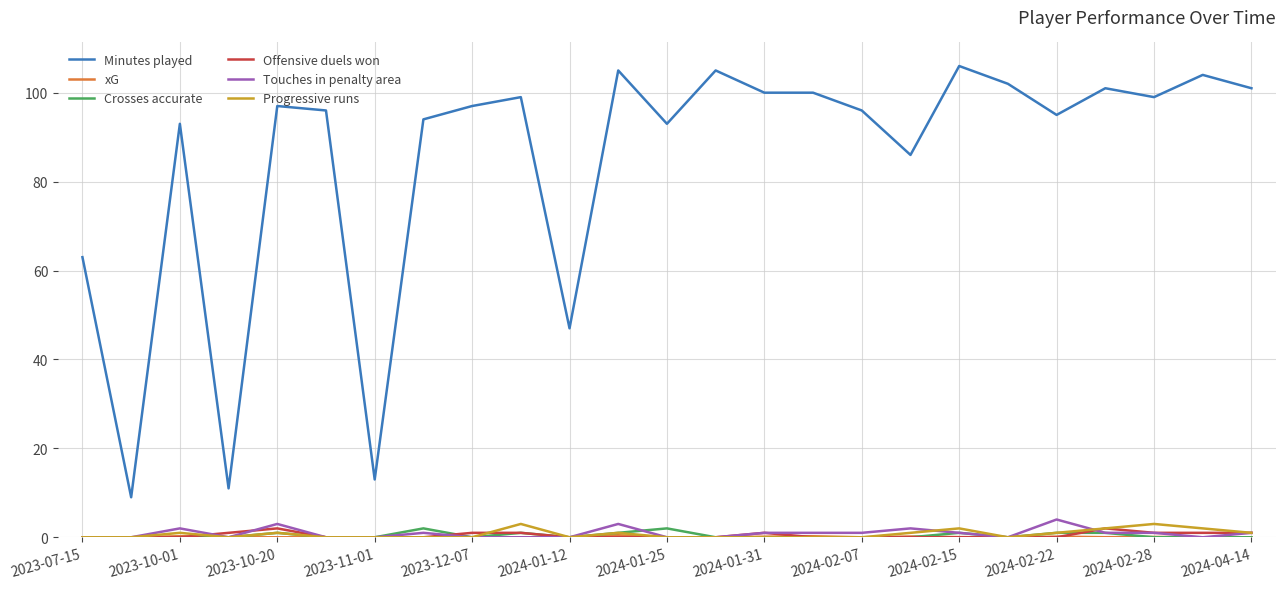

What is the greatest value displayed?

106.0